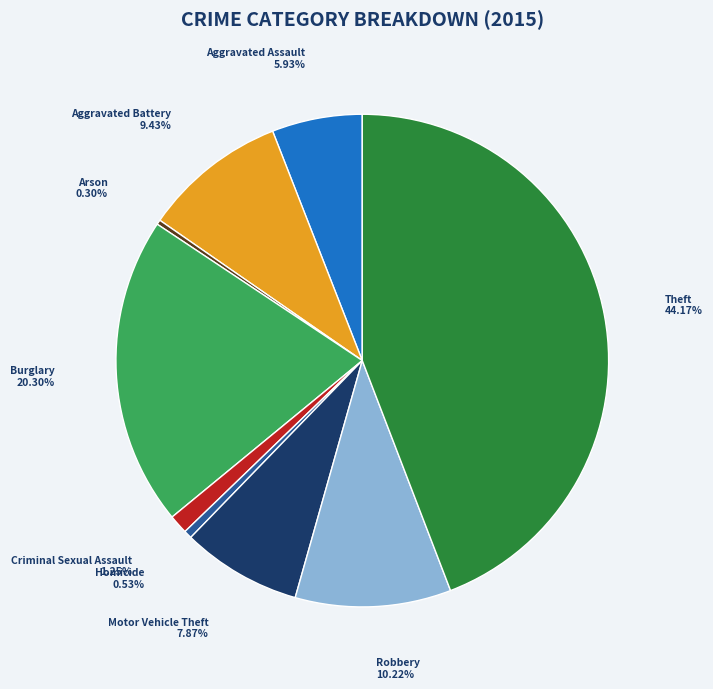

Is there a majority slice in this chart?

No